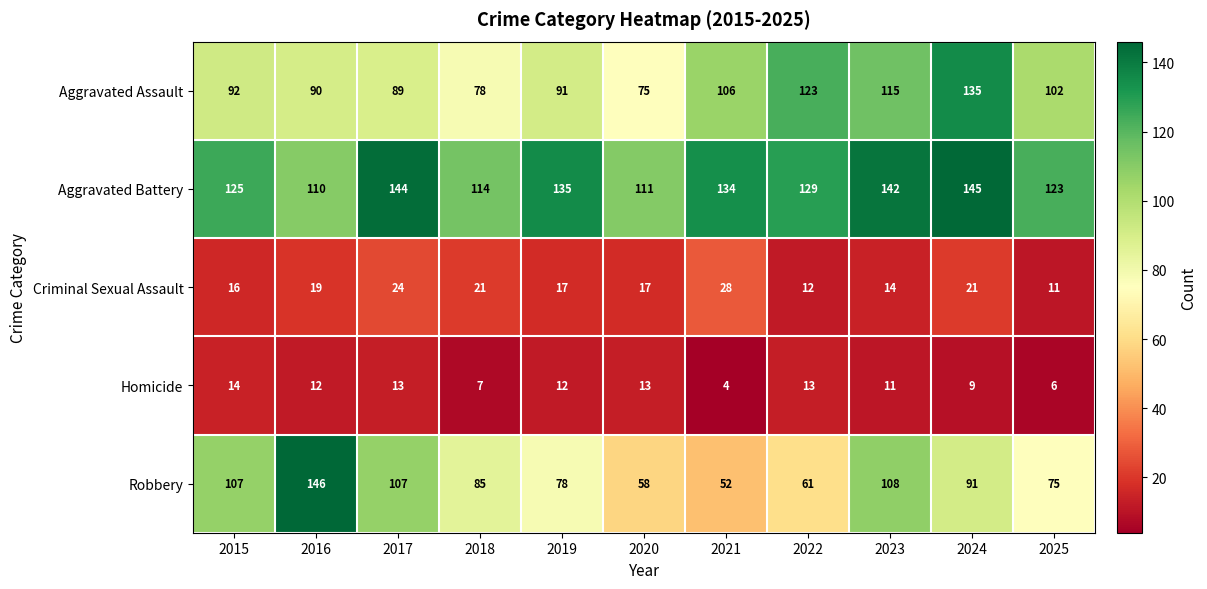

The value of Robbery at 2022 is 61. True or false?

True